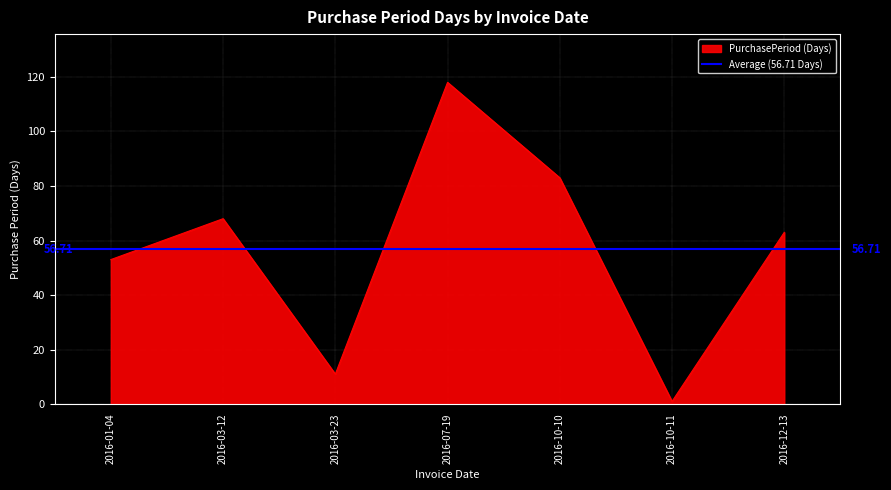

Rank the categories by value from lowest to highest.

2016-10-11, 2016-03-23, 2016-01-04, 2016-12-13, 2016-03-12, 2016-10-10, 2016-07-19